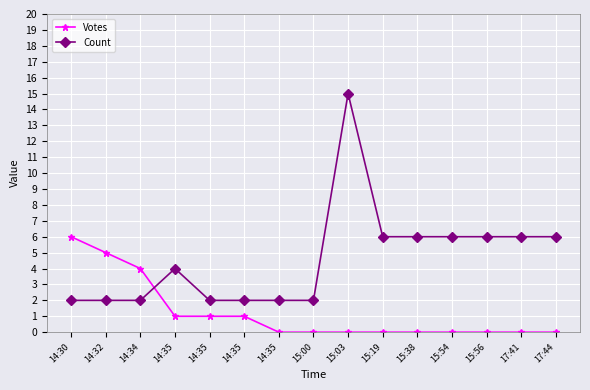

What is the average value of the Count series?

5